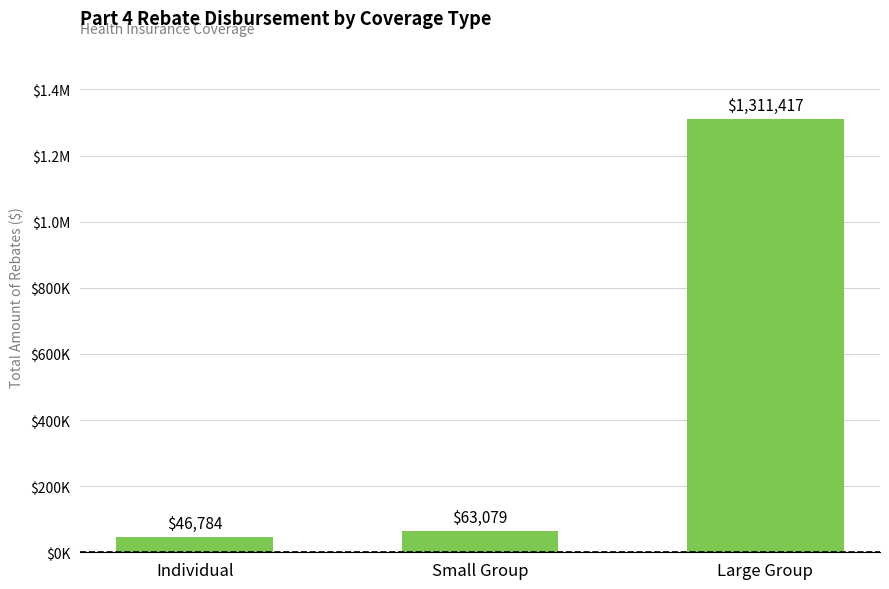

What is the maximum value shown in the chart?

1311417